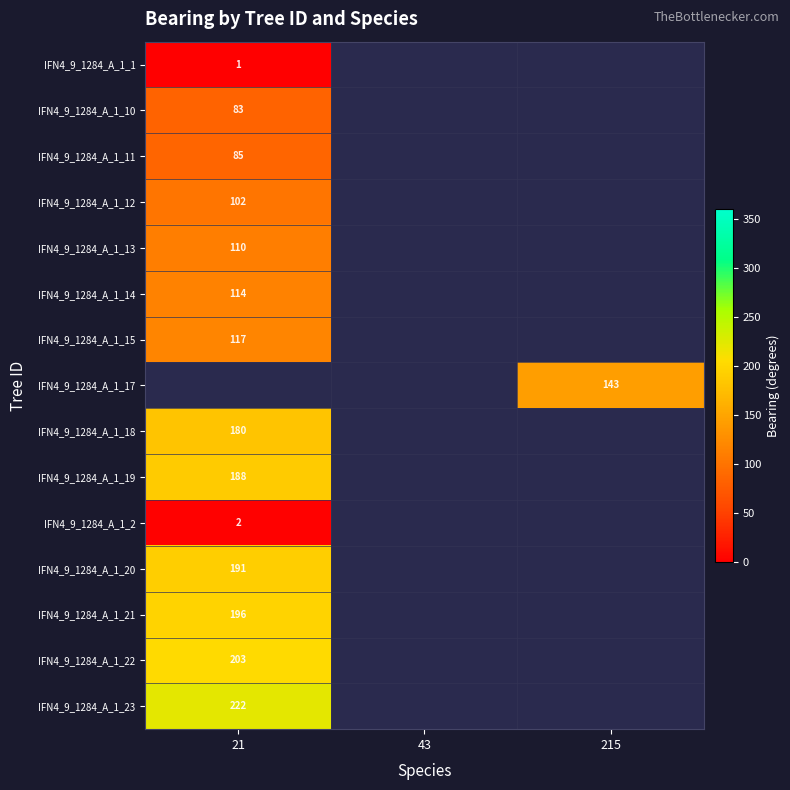

What is the greatest value displayed?

222.0